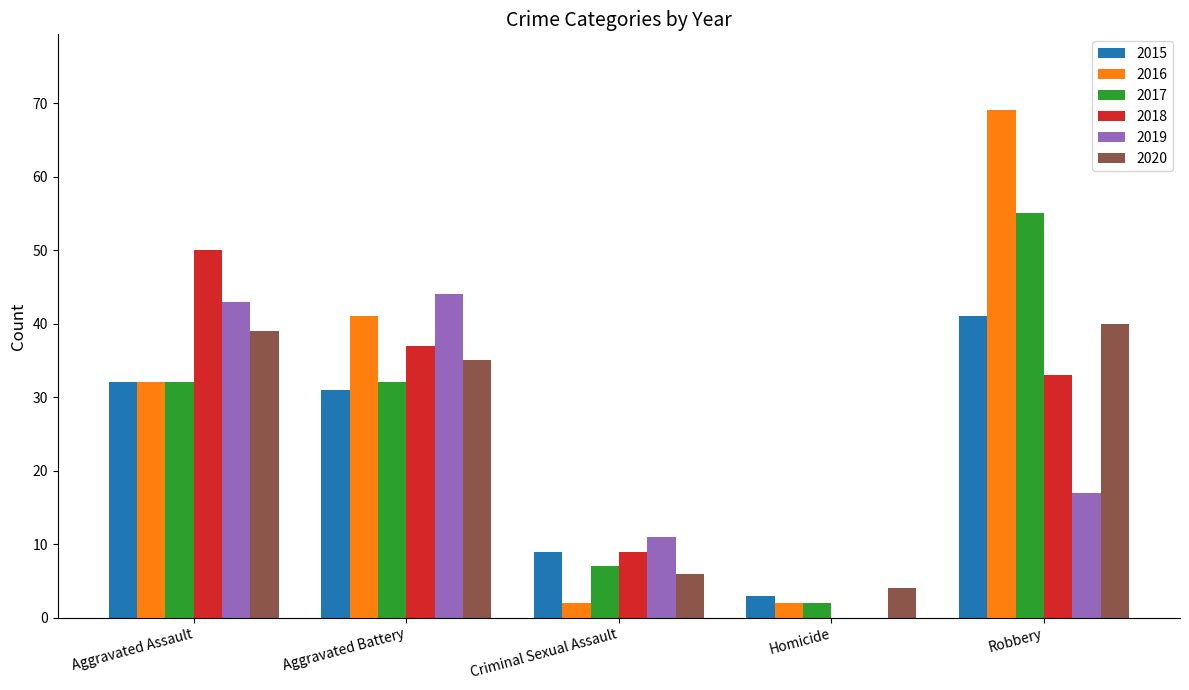

What is the total value across all series at Robbery?

255